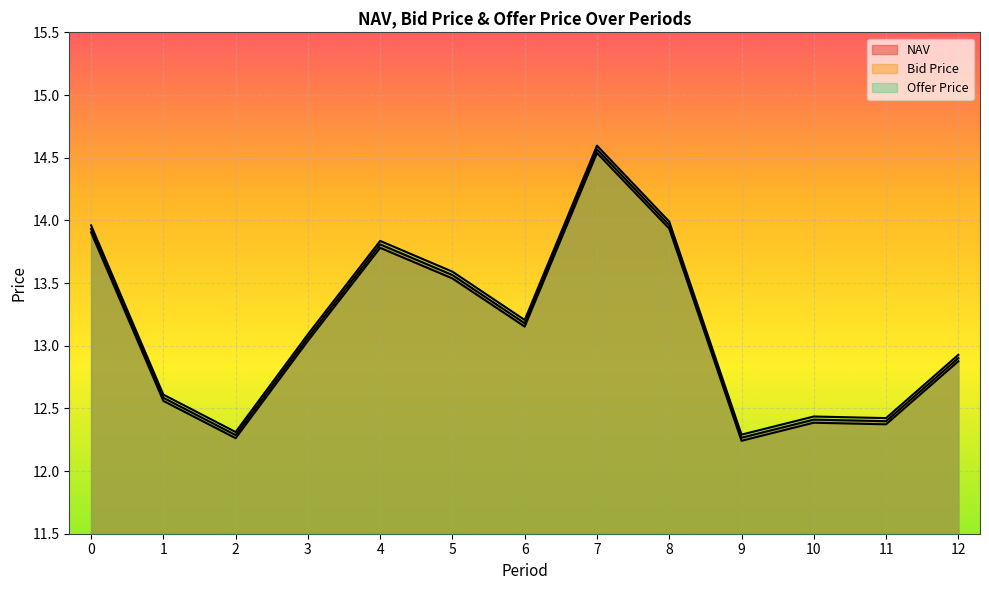

In Offer Price, how many points are lower than both neighbors (excluding endpoints)?

4